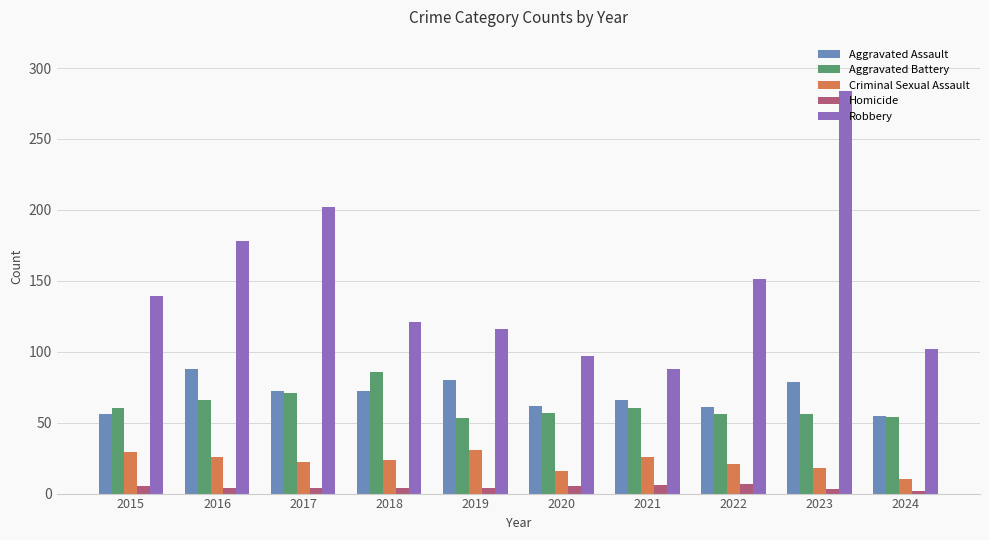

What is the difference between the second highest and minimum values in the Aggravated Assault series?

25